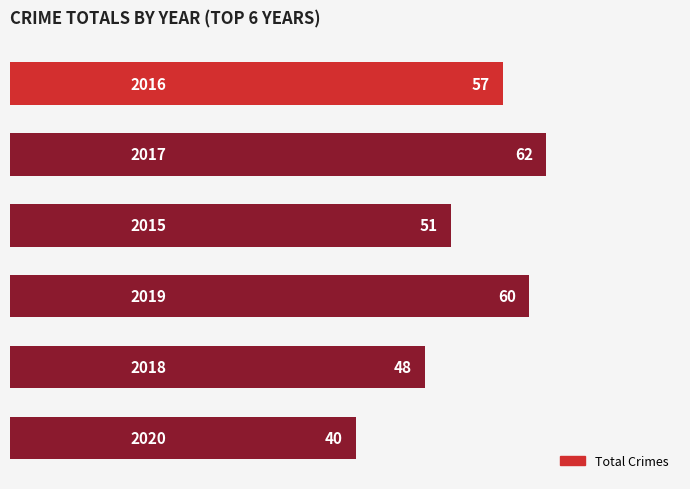

What is the greatest value displayed?

62